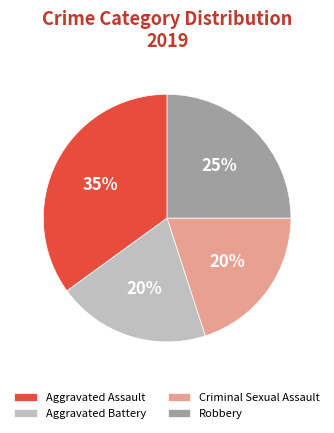

To the nearest percent, what percentage of the pie is Aggravated Battery?

20%